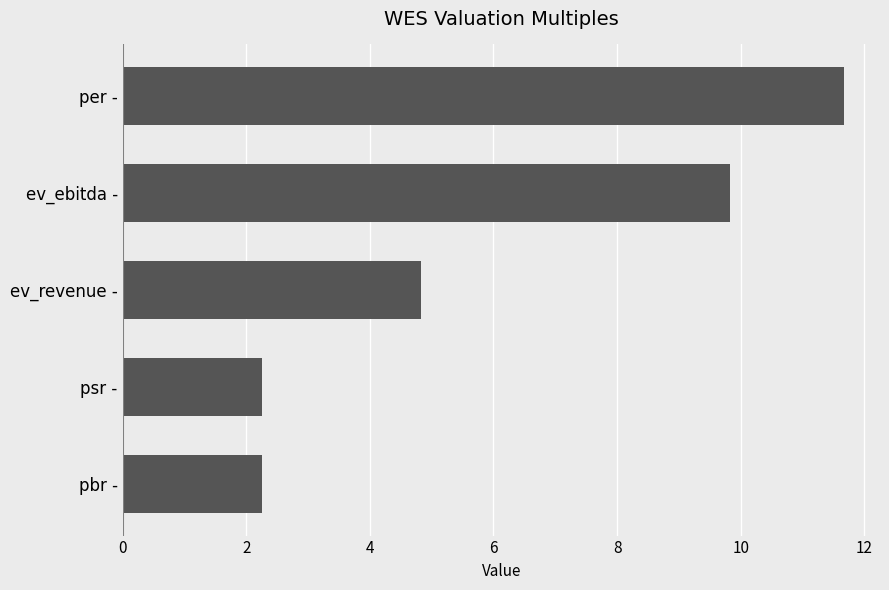

Does the chart contain stacked bars?

No